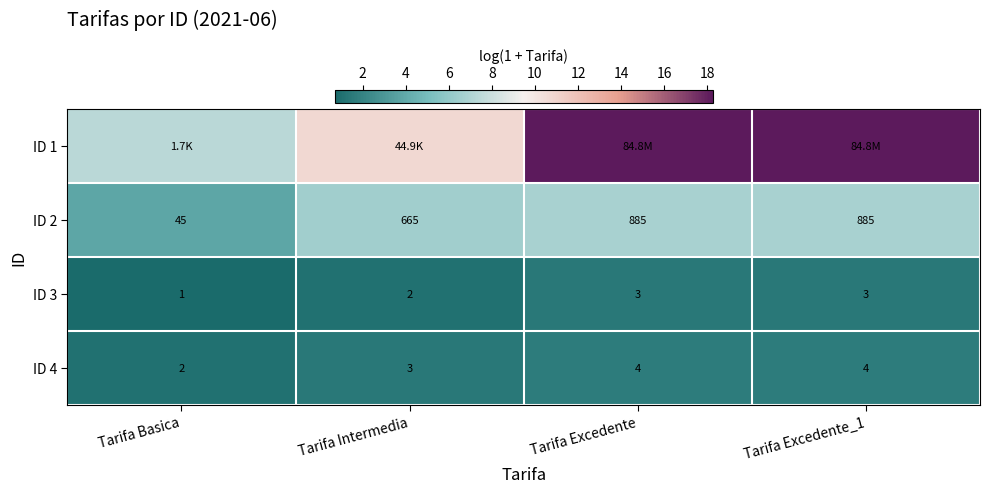

Is the value of ID 3 at Tarifa Intermedia greater than the value of ID 2 at Tarifa Basica?

No